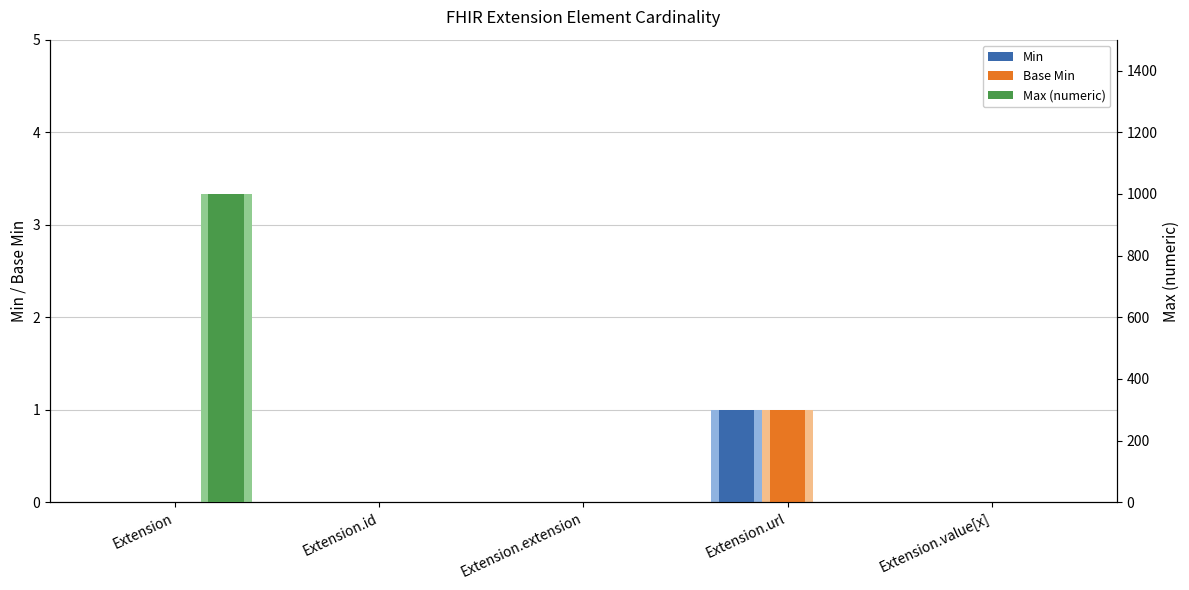

Rank the series at Extension.url from lowest to highest value.

Min, Base Min, Max (numeric)